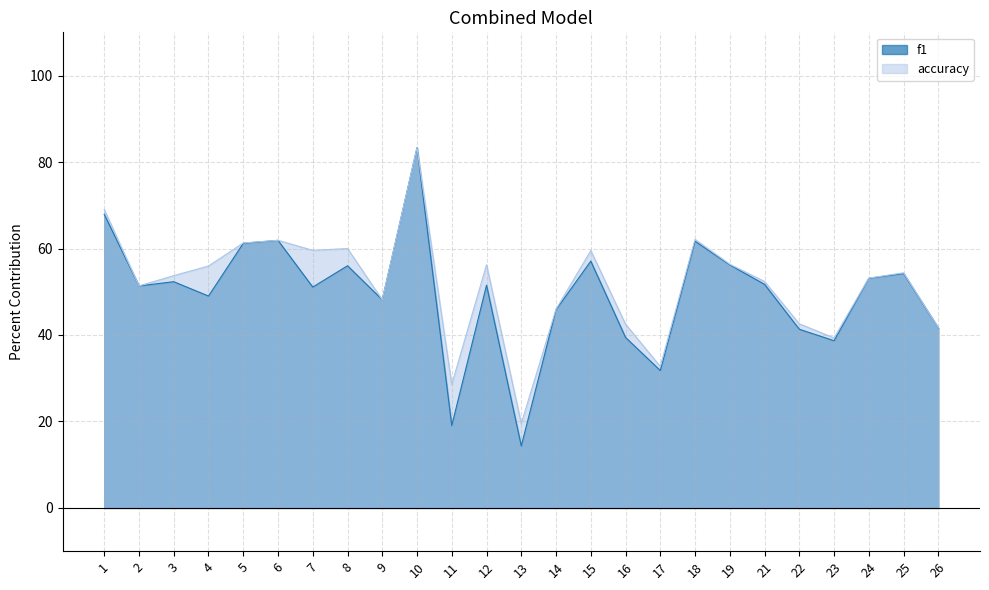

True or false: f1 has a value of 51.7 at 21.

True